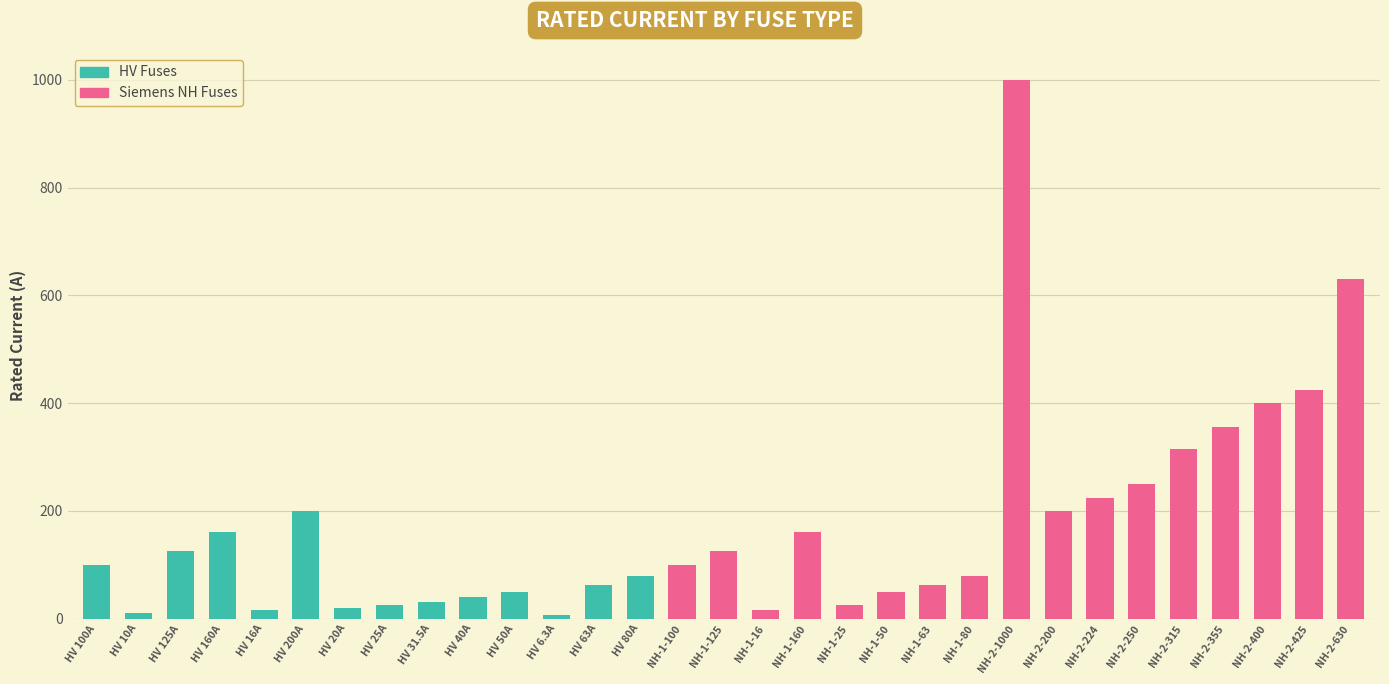

True or false: the data shows 160.0 at NH-1-160.

True